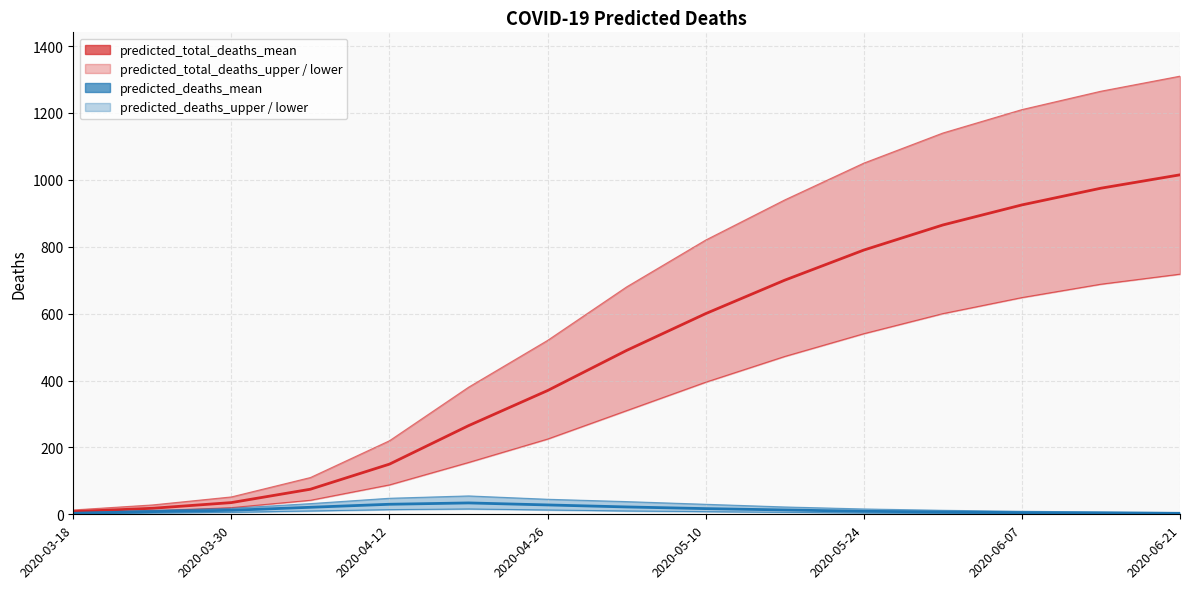

True or false: predicted_deaths_mean has a value of 13 at 2020-03-30.

False